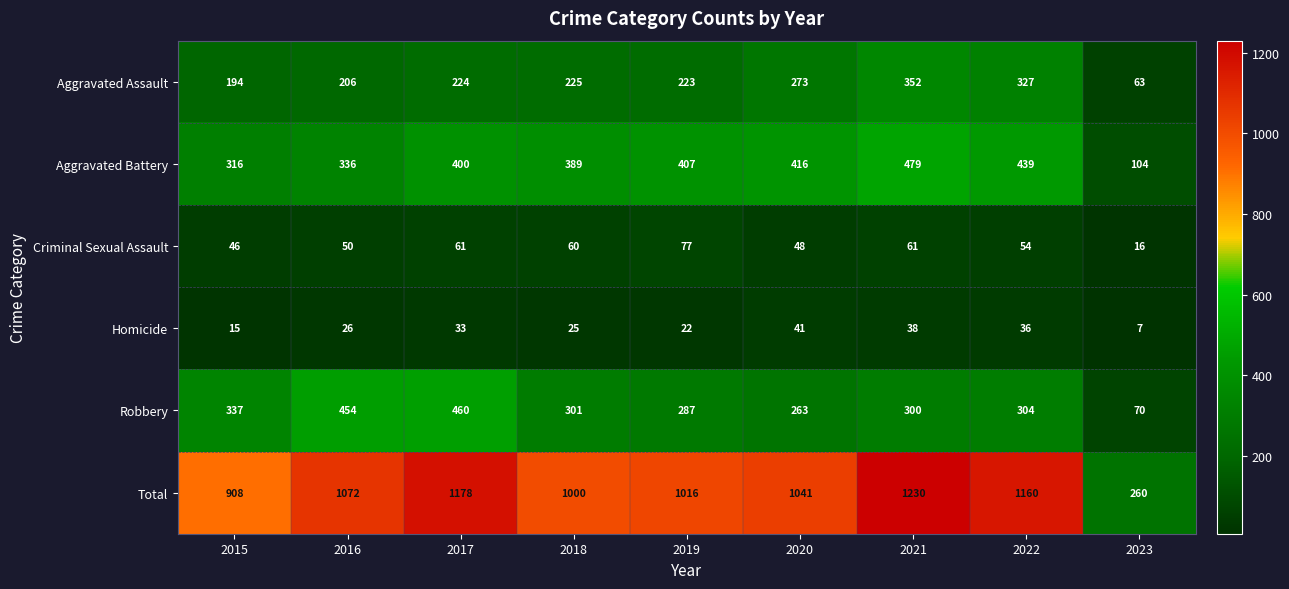

Is it true that Homicide equals 51 at 2017?

False